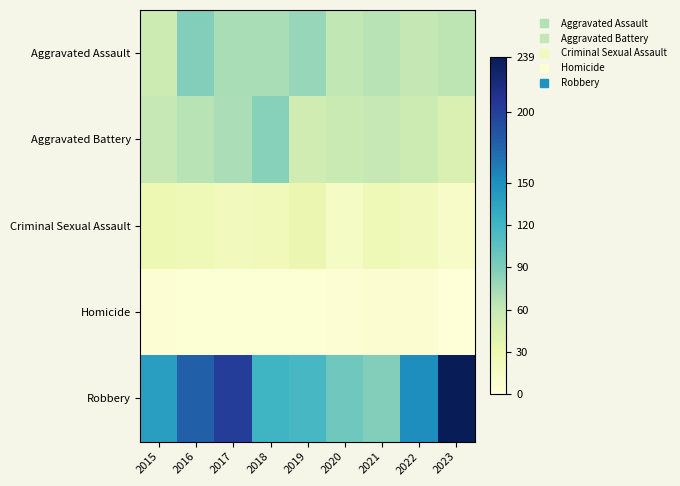

Reading left to right, extract all data points from this chart.

Aggravated Assault: 2015=56	2016=88	2017=72	2018=72	2019=80	2020=62	2021=66	2022=61	2023=64
Aggravated Battery: 2015=60	2016=66	2017=71	2018=86	2019=53	2020=57	2021=60	2022=56	2023=44
Criminal Sexual Assault: 2015=29	2016=26	2017=22	2018=24	2019=31	2020=15	2021=26	2022=22	2023=14
Homicide: 2015=5	2016=4	2017=4	2018=4	2019=4	2020=5	2021=6	2022=7	2023=1
Robbery: 2015=139	2016=178	2017=202	2018=121	2019=116	2020=97	2021=88	2022=151	2023=239